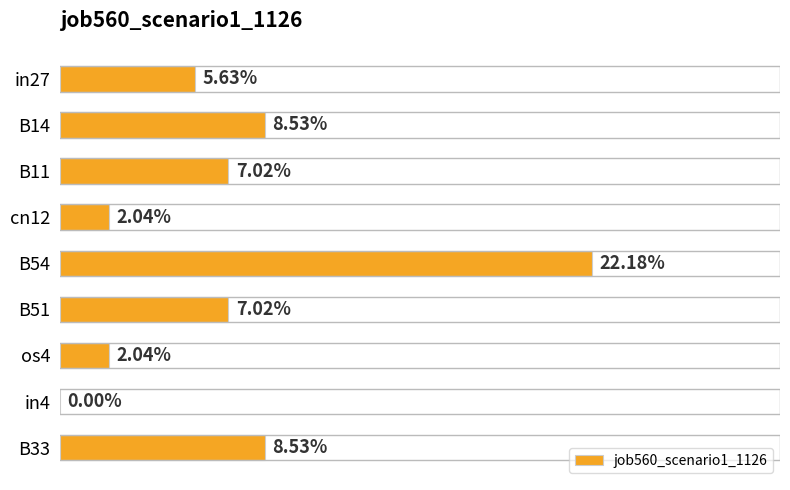

Are the bars horizontal?

Yes